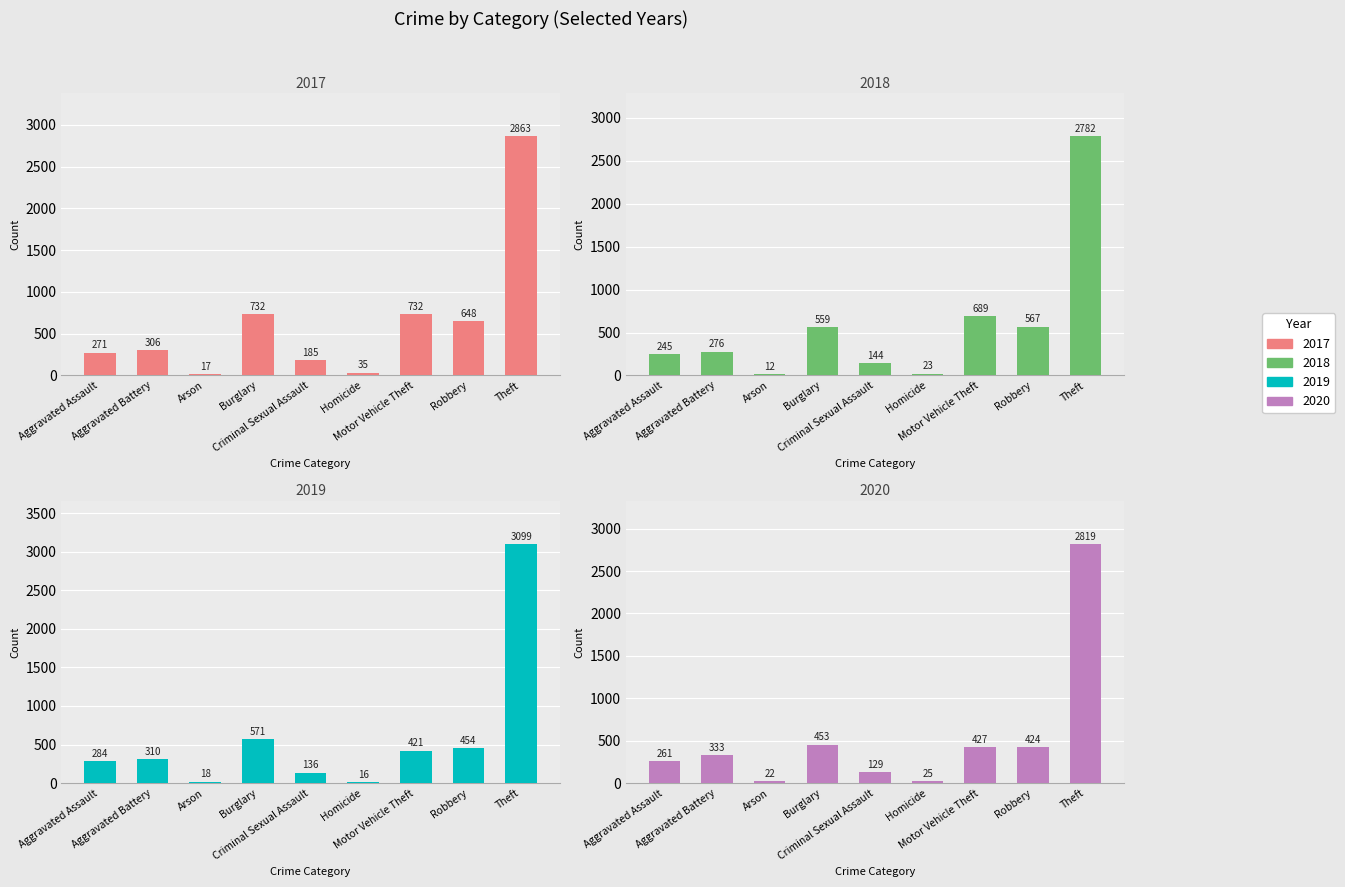

What is the difference between the second highest and minimum values in the 2018 series?

677